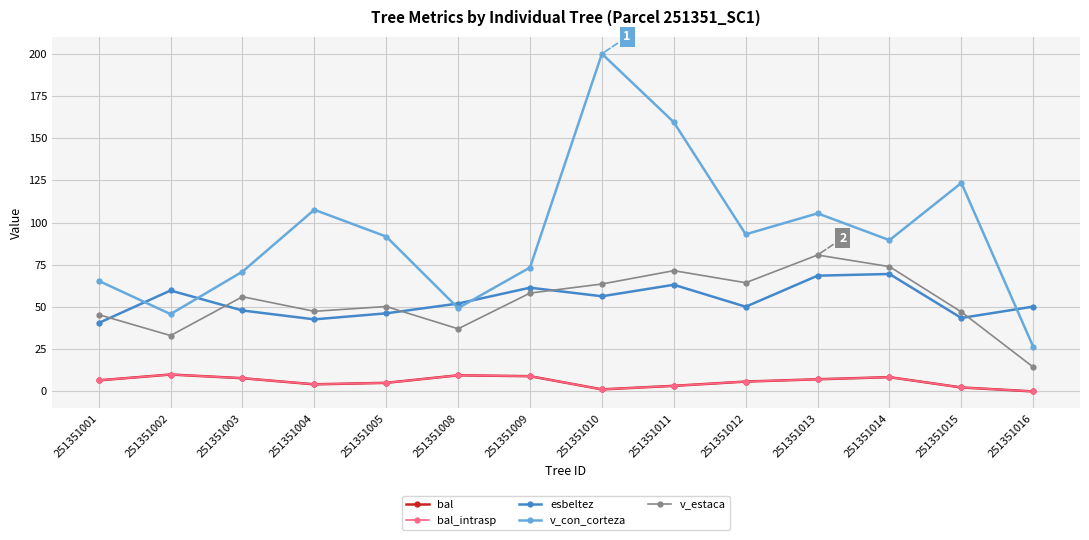

At which label does v_estaca reach its minimum?

251351016